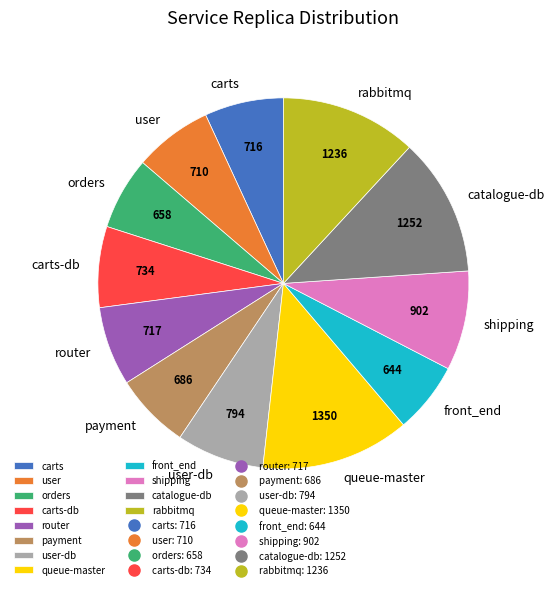

Does any single category account for the majority?

No